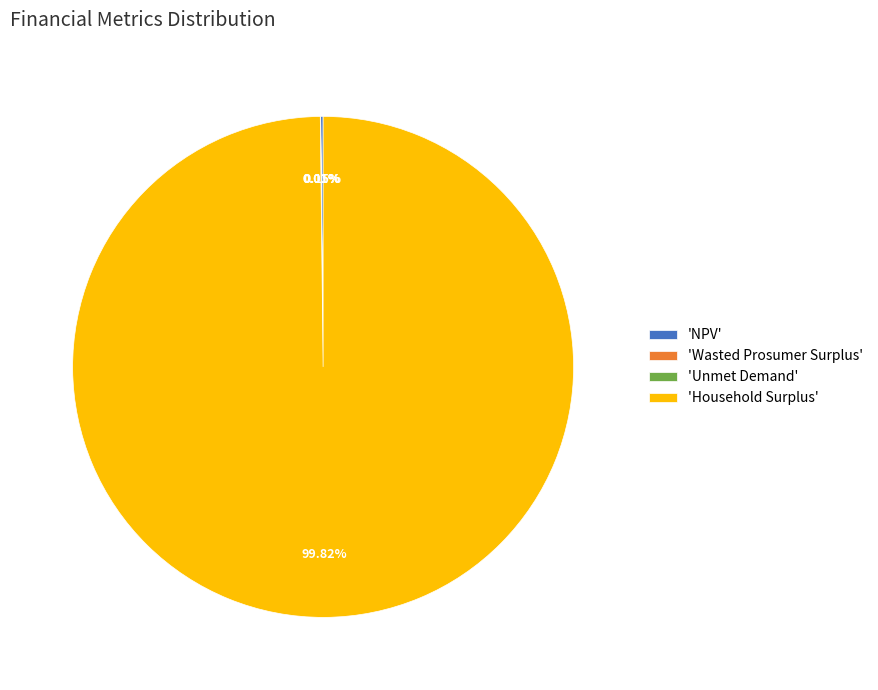

Does 'Household Surplus' account for over 50% of the chart?

Yes